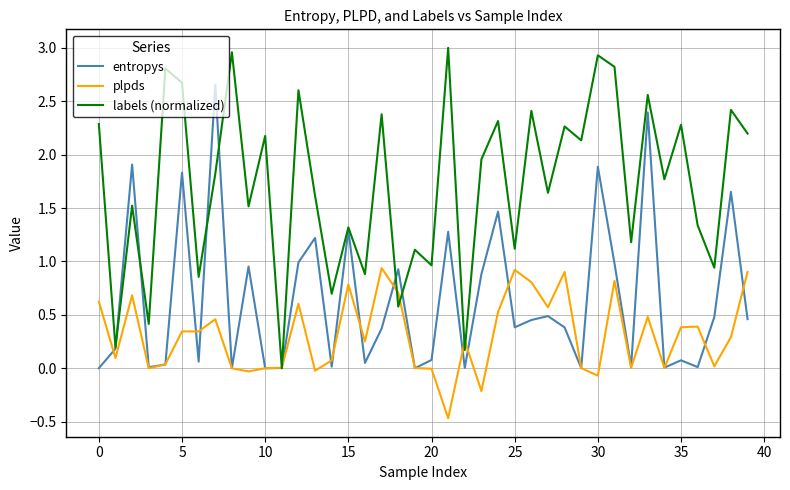

What is the smallest value displayed?

-0.5